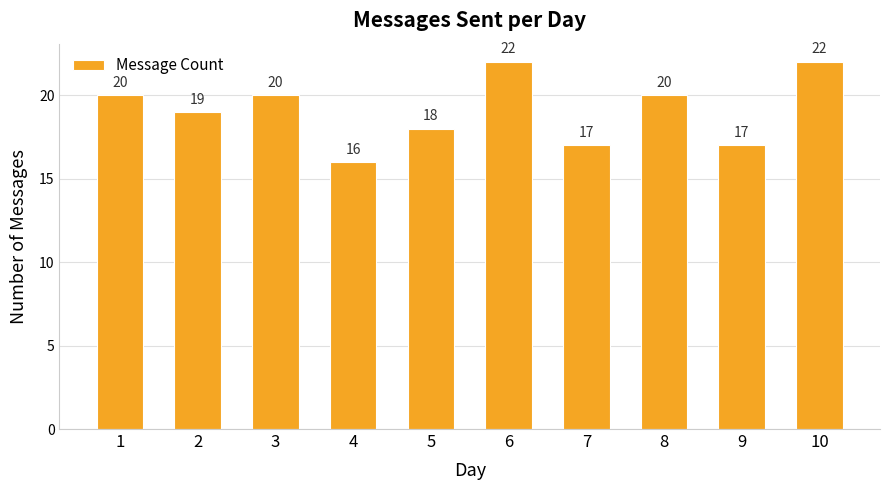

Between 9 and 8, which is larger?

8